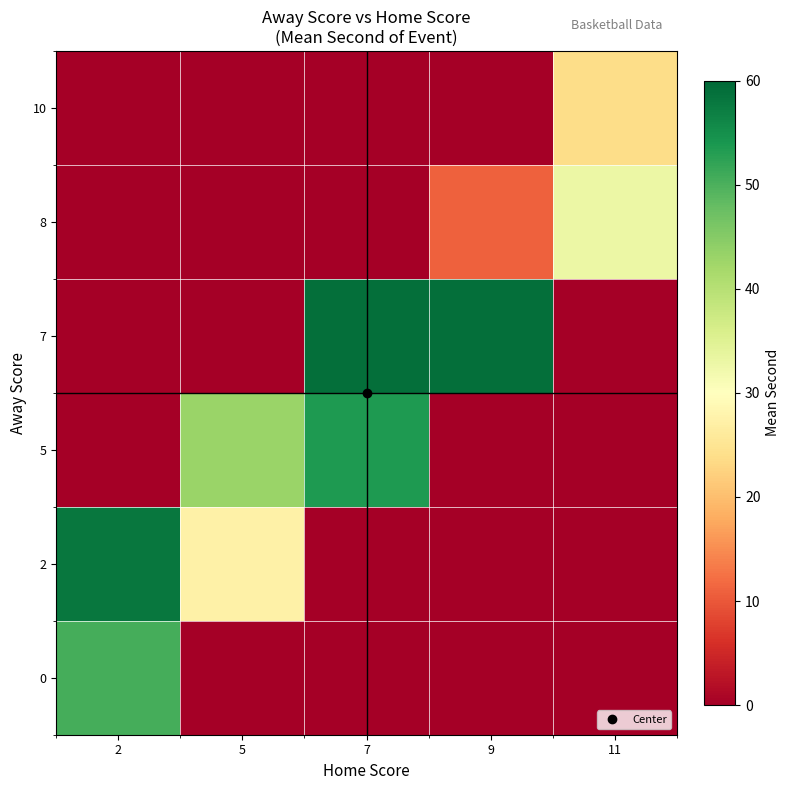

Reading right to left, extract all data points from this chart.

row_0: 11=0.0	9=0.0	7=0.0	5=0.0	2=50.5
row_1: 11=0.0	9=0.0	7=0.0	5=27.3	2=58.0
row_2: 11=0.0	9=0.0	7=53.5	5=43.0	2=0.0
row_3: 11=0.0	9=59.0	7=59.0	5=0.0	2=0.0
row_4: 11=33.0	9=11.0	7=0.0	5=0.0	2=0.0
row_5: 11=23.9	9=0.0	7=0.0	5=0.0	2=0.0